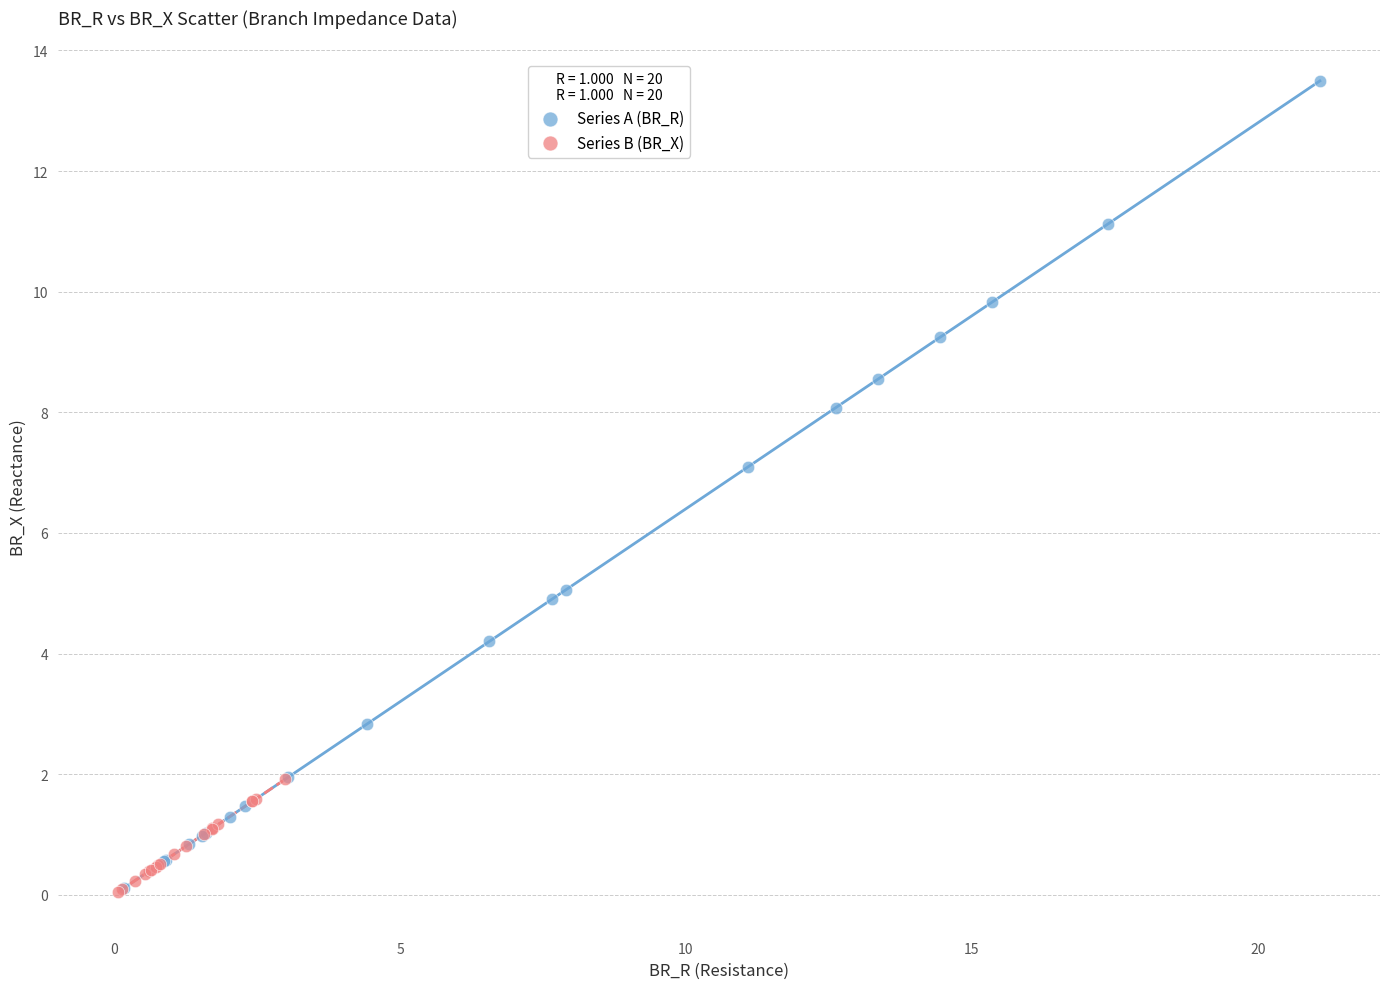

Which series reaches the maximum Y coordinate?

Series A (BR_R)